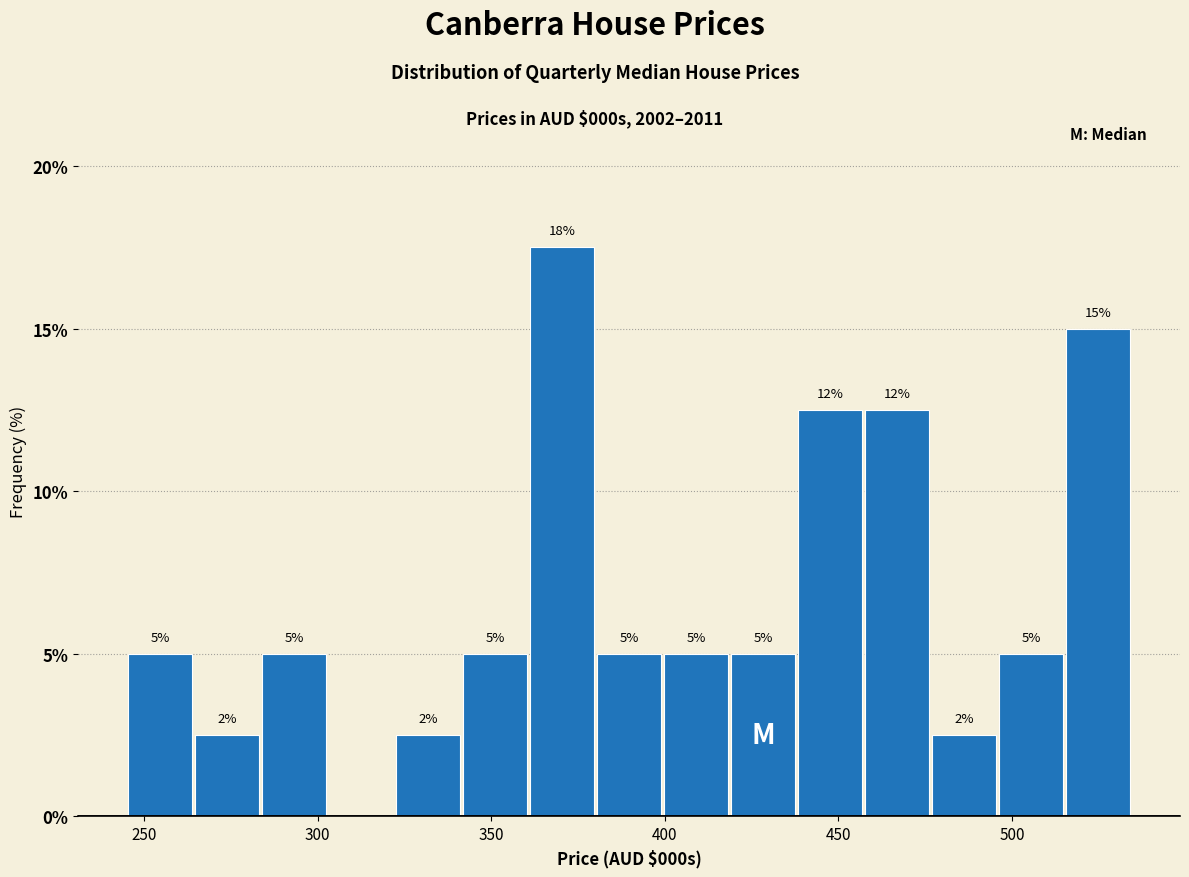

Around what value on the x-axis is the tallest bar? Give the approximate position of its centre, as read against the axis.

370